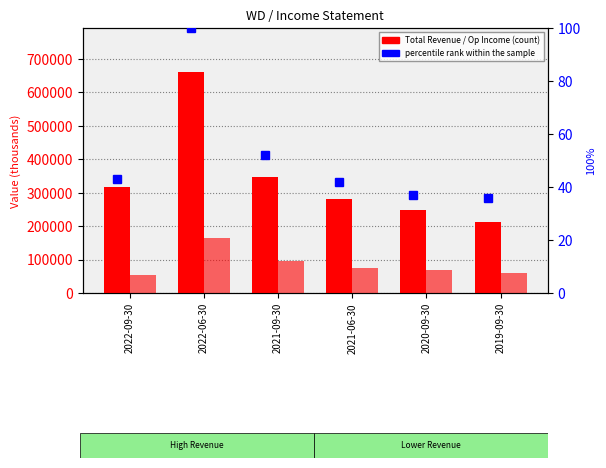

What is the greatest value displayed?

660300